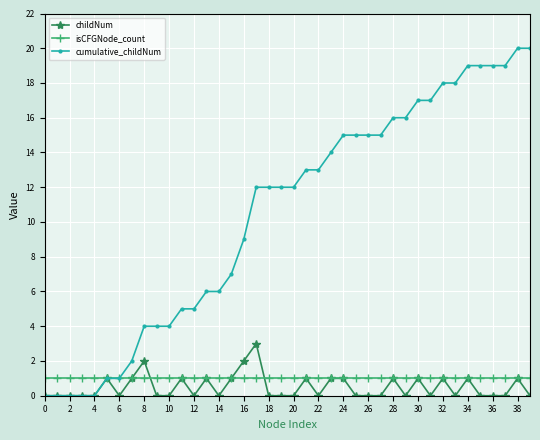

Reading left to right, transcribe all the data shown in this chart.

childNum: 0	0	0	0	0	1	0	1	2	0	0	1	0	1	0	1	2	3	0	0	0	1	0	1	1	0	0	0	1	0	1	0	1	0	1	0	0	0	1	0
isCFGNode_count: 1	1	1	1	1	1	1	1	1	1	1	1	1	1	1	1	1	1	1	1	1	1	1	1	1	1	1	1	1	1	1	1	1	1	1	1	1	1	1	1
cumulative_childNum: 0	0	0	0	0	1	1	2	4	4	4	5	5	6	6	7	9	12	12	12	12	13	13	14	15	15	15	15	16	16	17	17	18	18	19	19	19	19	20	20